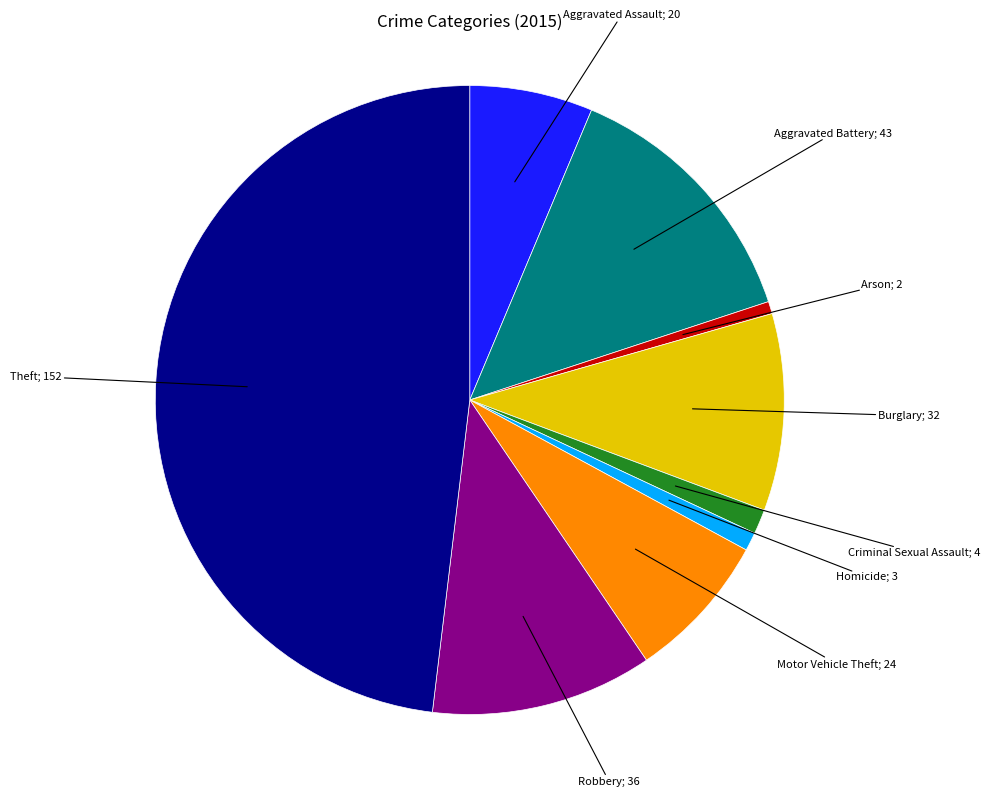

Is there any slice that represents more than half of the pie?

No